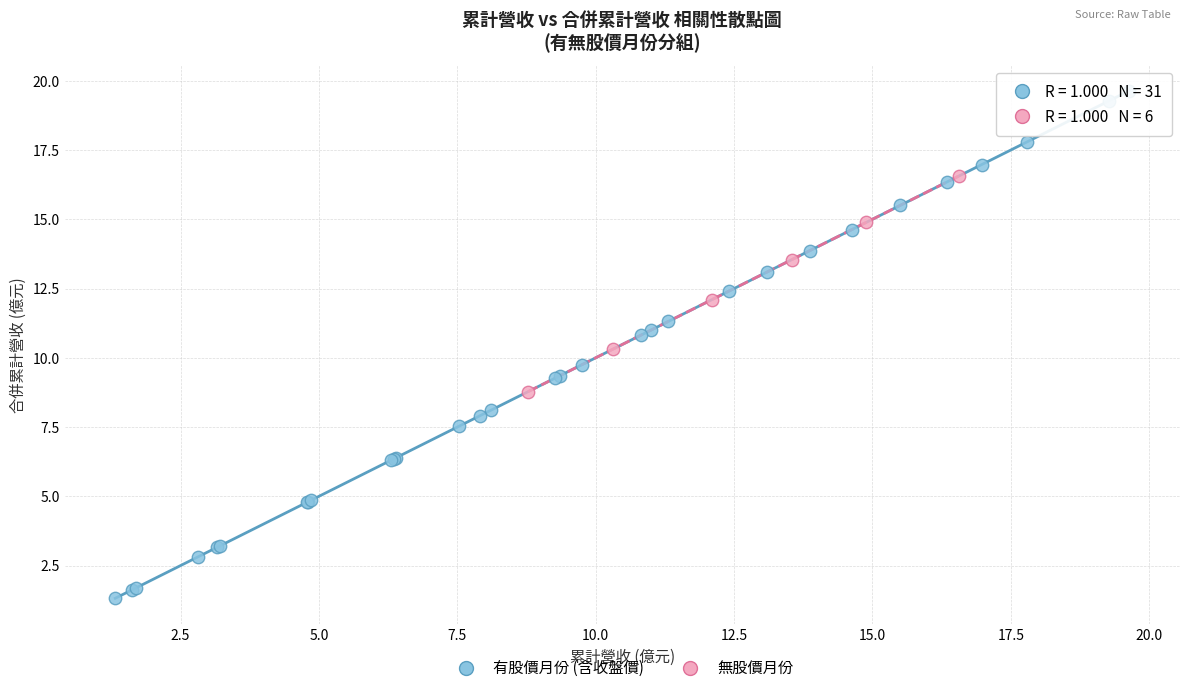

Which series reaches the maximum Y coordinate?

有股價月份 (含收盤價)